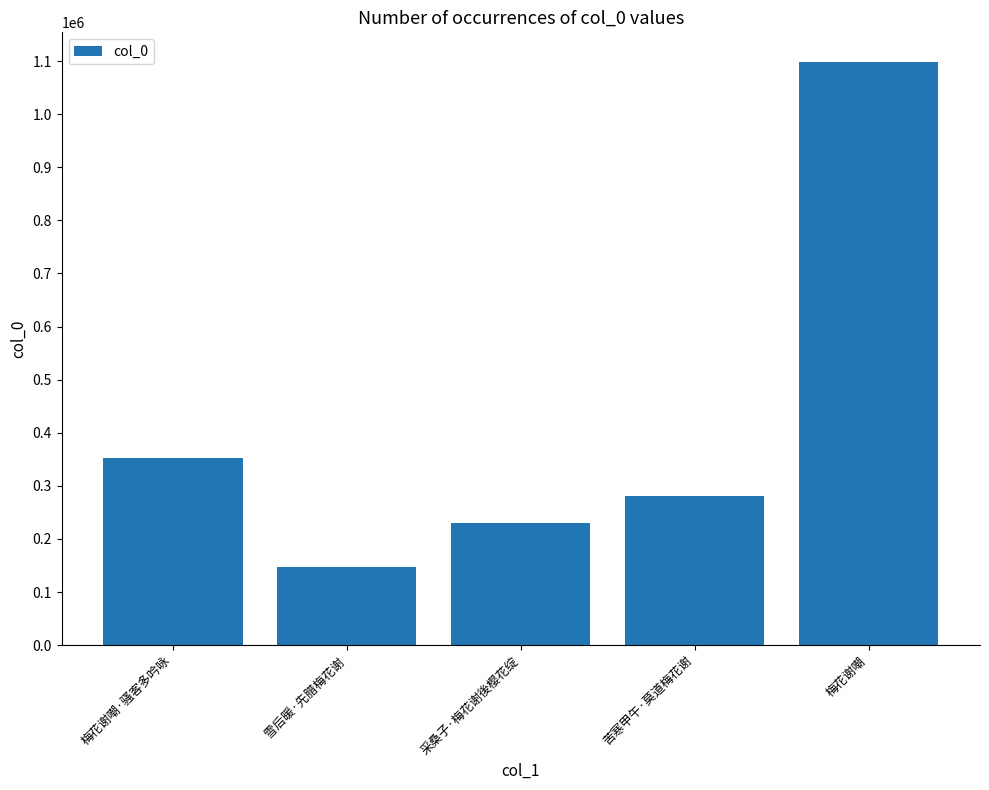

What is the average value?

421832